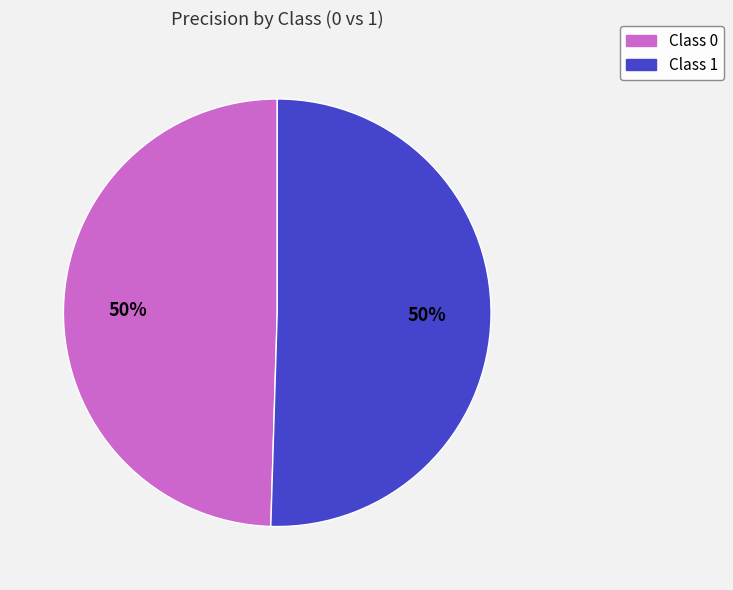

To the nearest percent, what is the average slice percentage?

50%